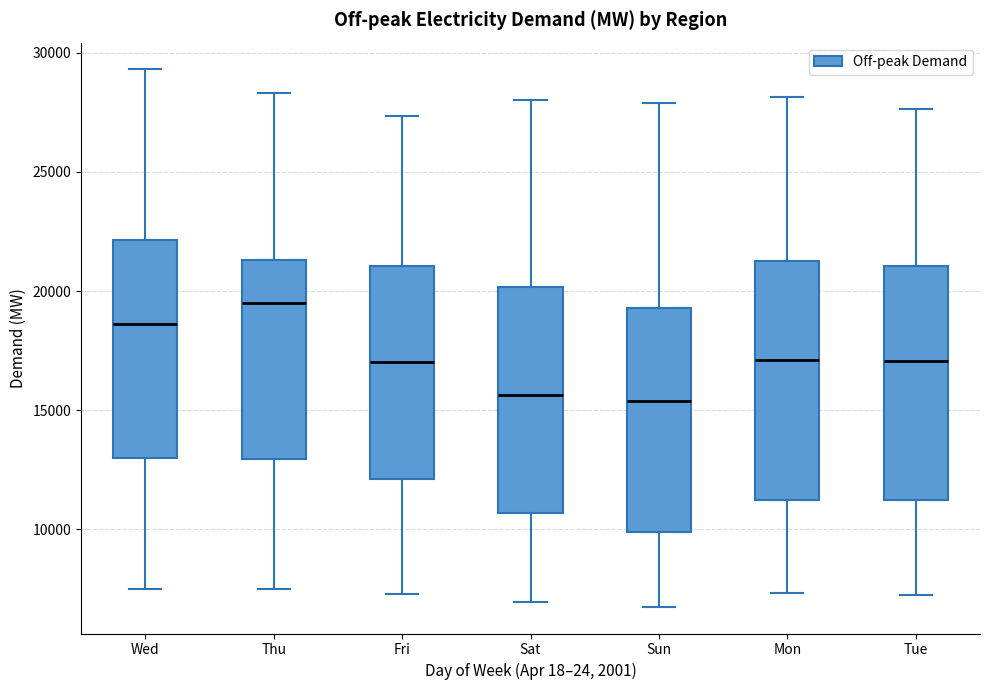

Where is the upper edge of the box for Thu on the y-axis? The values are not printed on the chart, so give them approximately, as read against the axis.

21500